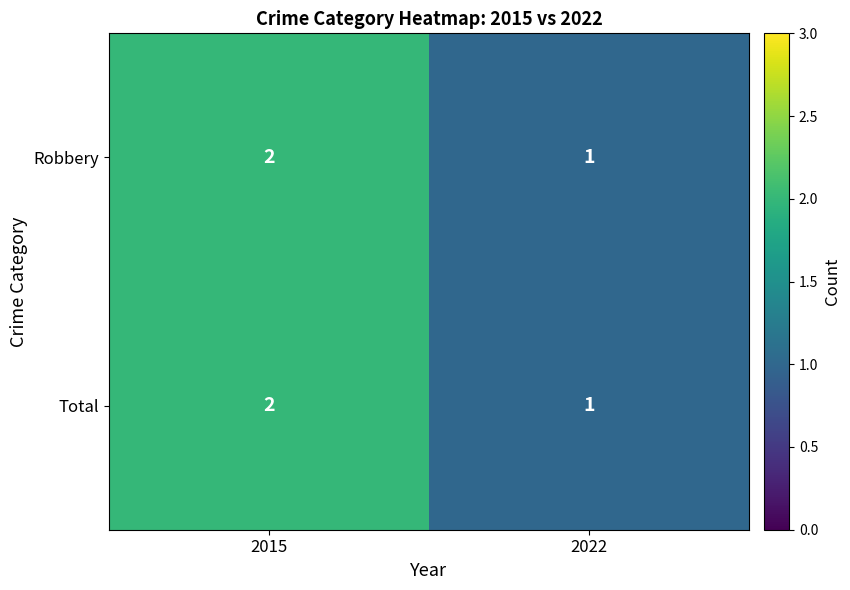

The Total series shows 1 at 2022. True or false?

True